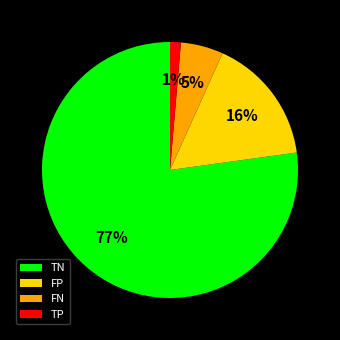

Is the sum of TN and FP greater than half?

Yes